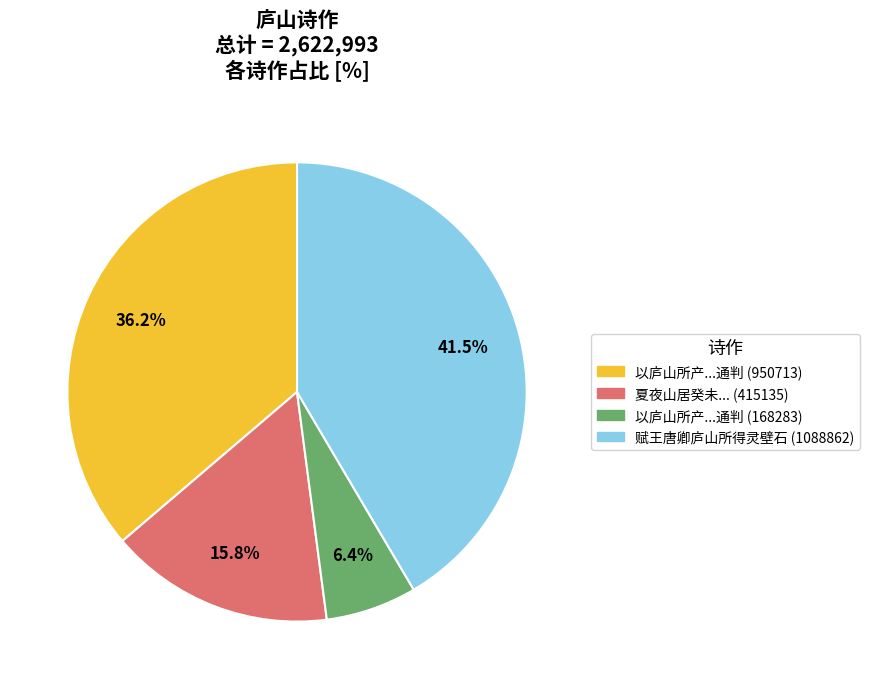

How many slices are in this pie chart?

4